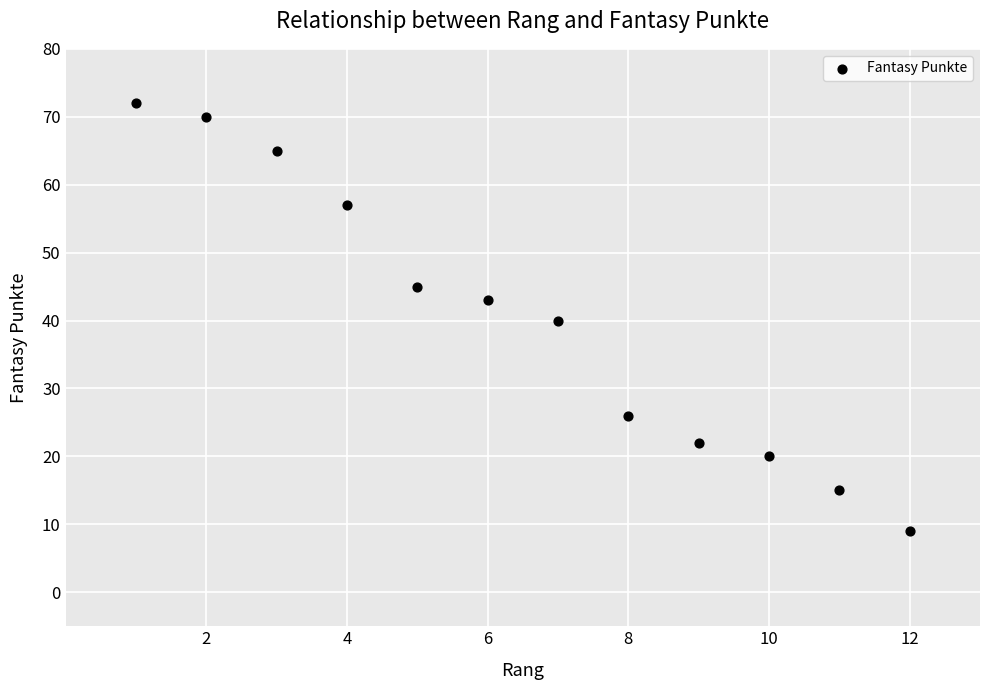

What is the range of X values (max minus min)?

11